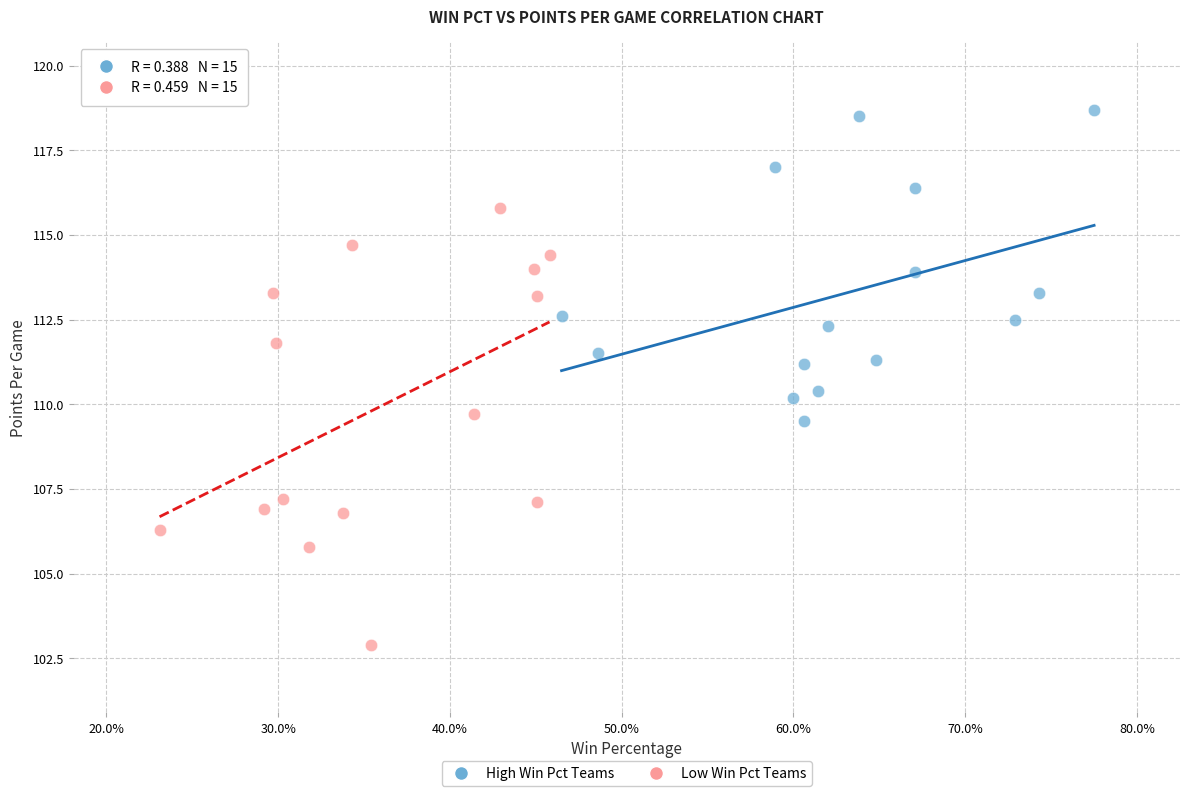

What are all the series names shown in the legend?

High Win Pct Teams, Low Win Pct Teams